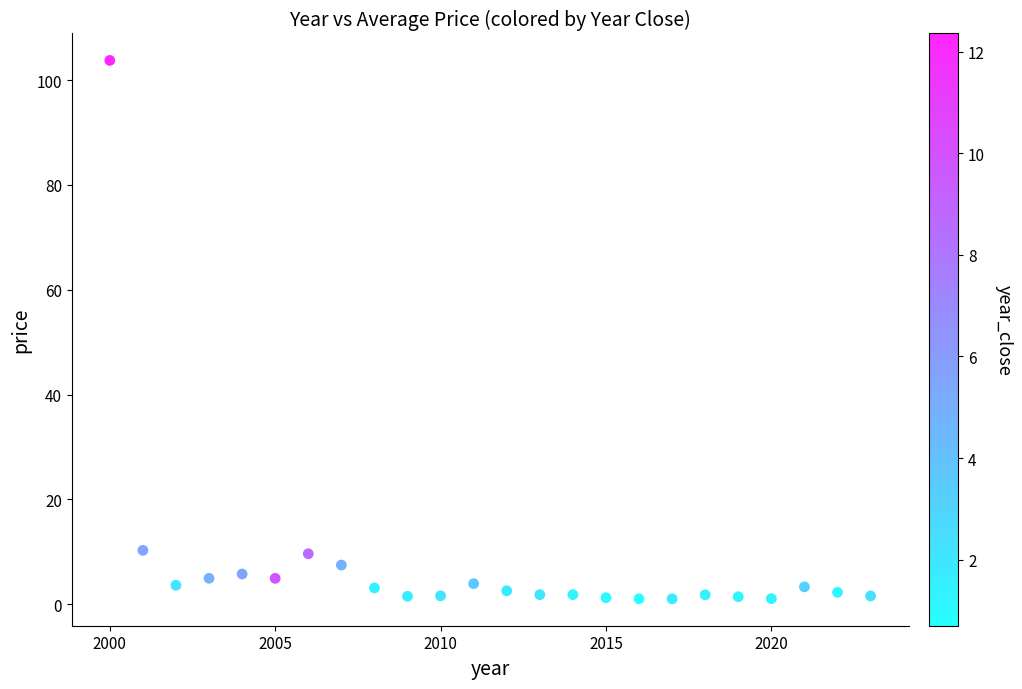

What is the range of X values (max minus min)?

23.0